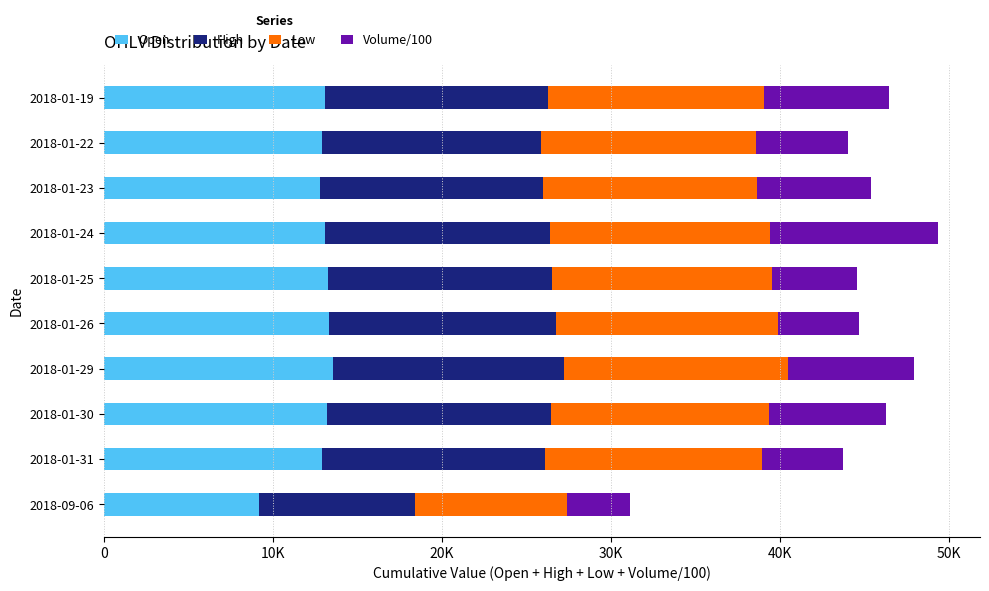

Reading left to right, list all the values displayed in this chart.

Open: 9170.0	12900.0	13200.0	13550.0	13300.0	13250.0	13050.0	12800.0	12900.0	13050.0
High: 9250.0	13200.0	13250.0	13650.0	13450.0	13250.0	13350.0	13150.0	12950.0	13200.0
Low: 9000.0	12850.0	12900.0	13250.0	13150.0	13000.0	13000.0	12700.0	12700.0	12800.0
Volume/100: 3681.0	4745.2	6896.2	7455.5	4795.9	5067.9	9962.7	6753.5	5498.5	7417.5